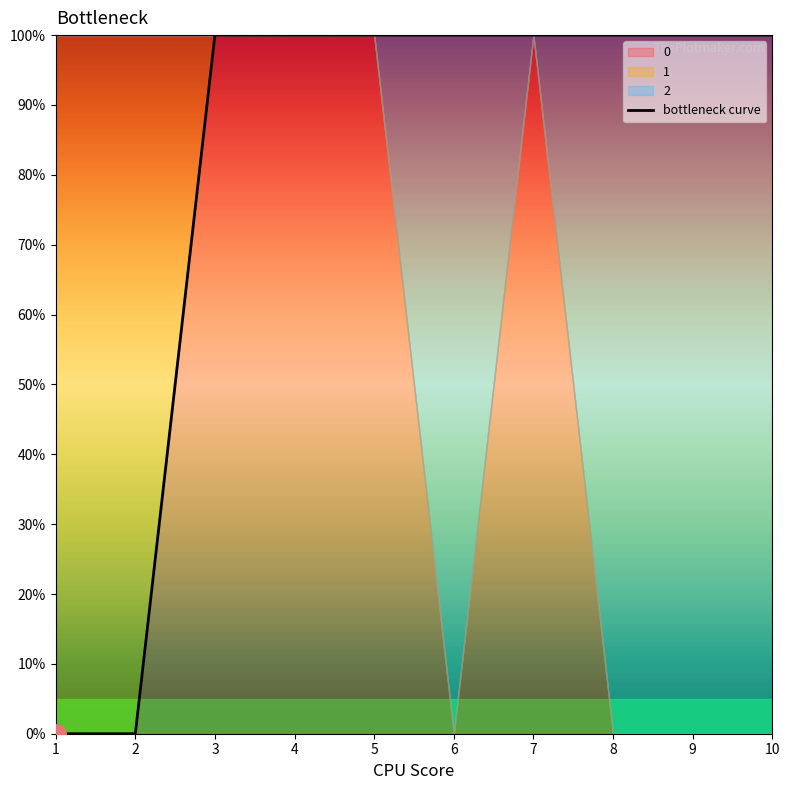

Is it true that the value at 7 is 1?

True